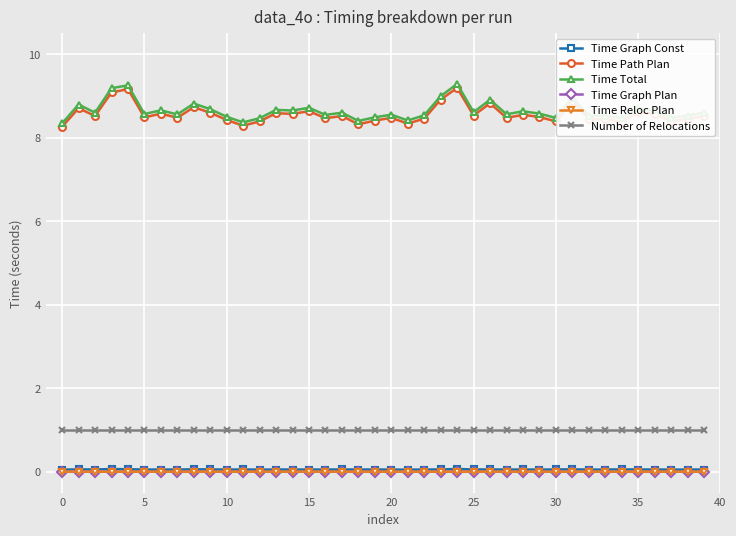

At how many categories does at least one series exceed 7?

40